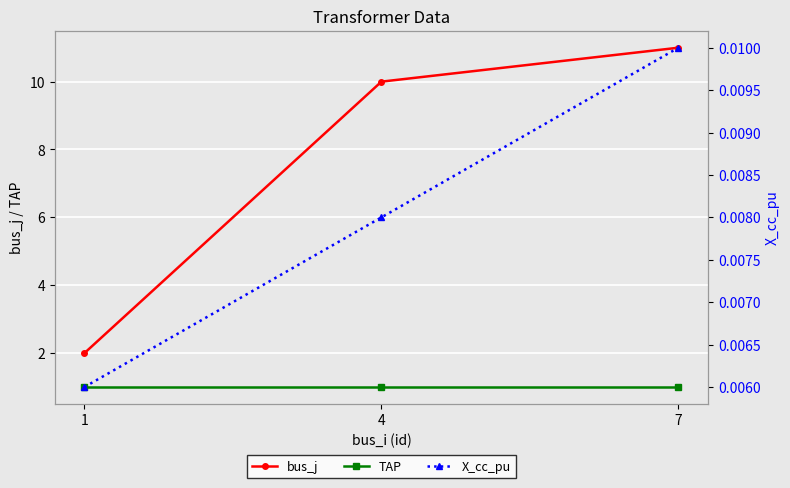

The value of X_cc_pu at 1 is 0.0. True or false?

True